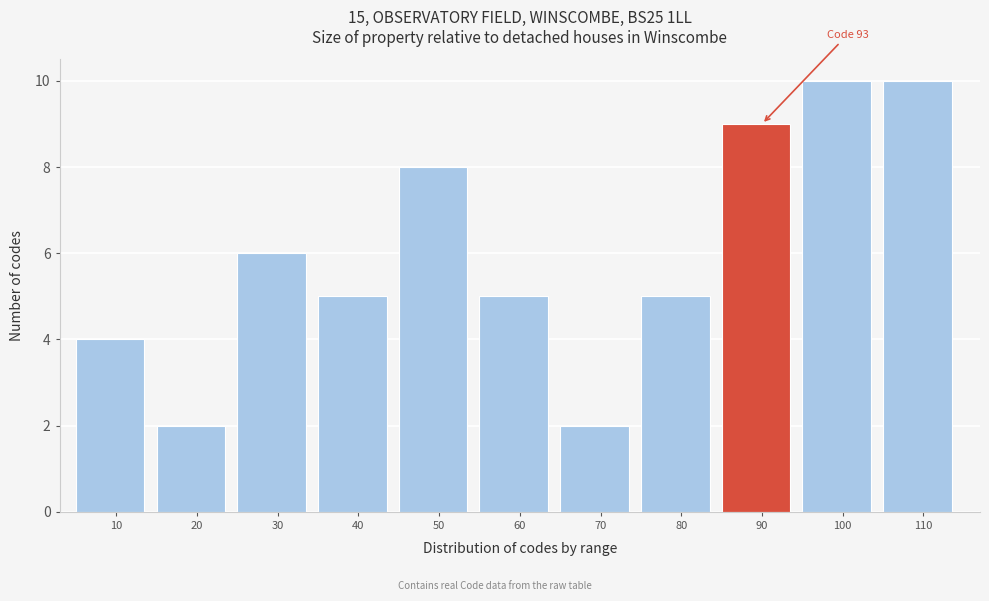

Reading left to right, extract all data points from this chart.

4	2	6	5	8	5	2	5	9	10	10